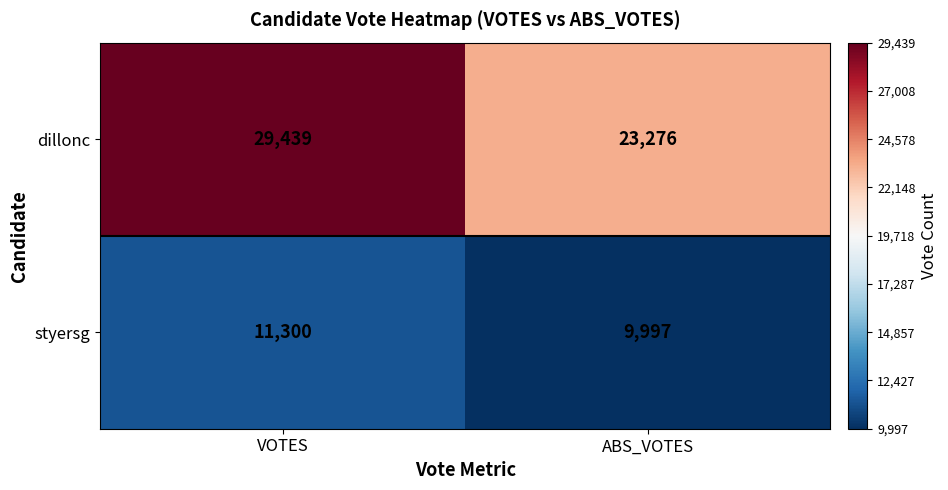

Read the dillonc value at ABS_VOTES, to the nearest 50.

23300